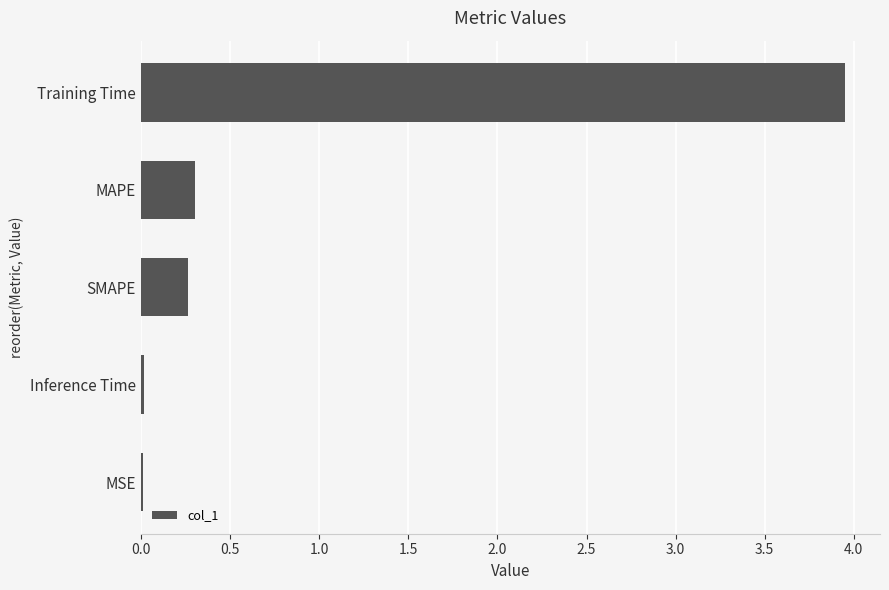

What is the sum of the values at SMAPE and Training Time?

4.2